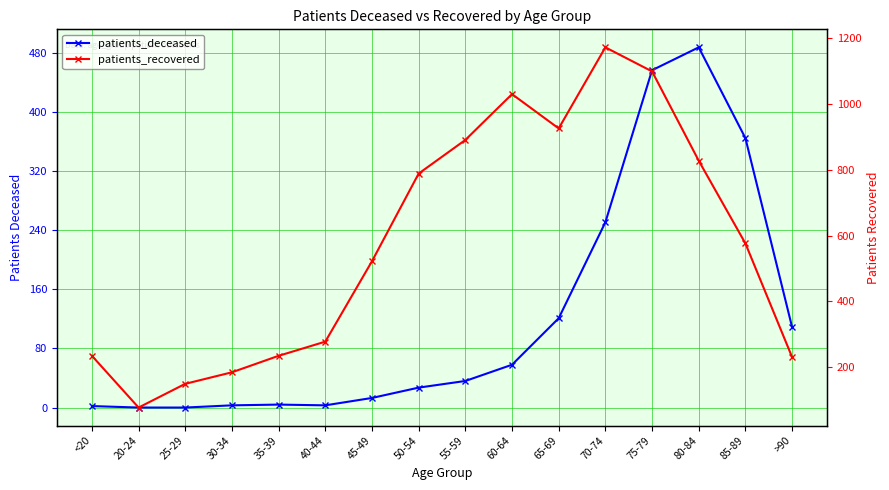

Which series has the largest total across all categories?

patients_recovered